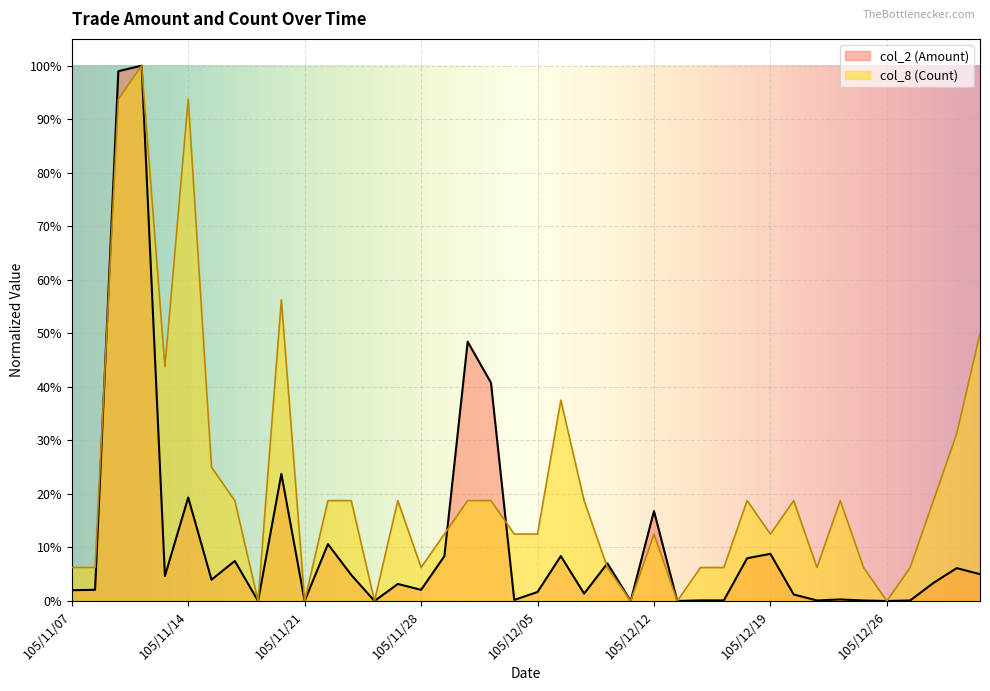

How many lines are shown in the chart?

2